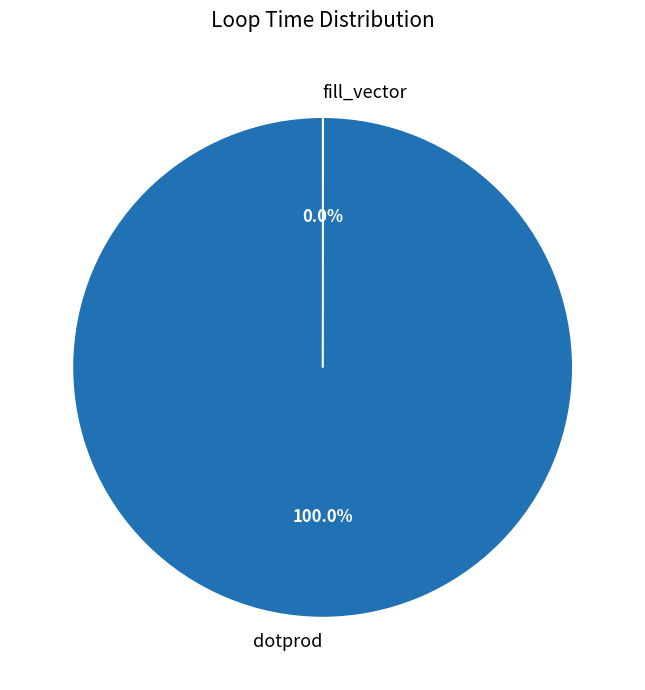

Does dotprod account for over 50% of the chart?

Yes